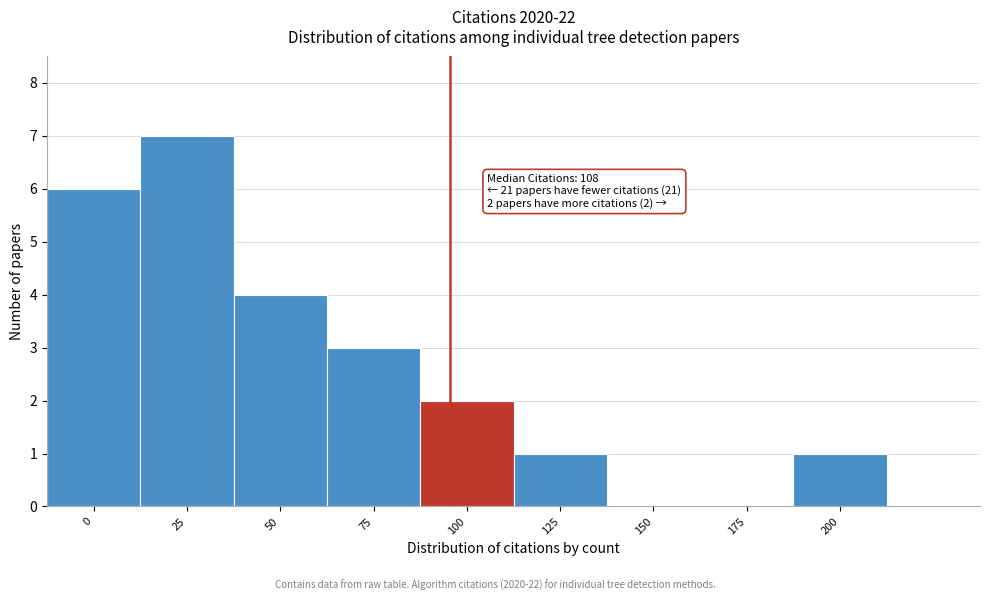

Reading right to left, list all the values displayed in this chart.

200=1	175=0	150=0	125=1	100=2	75=3	50=4	25=7	0=6